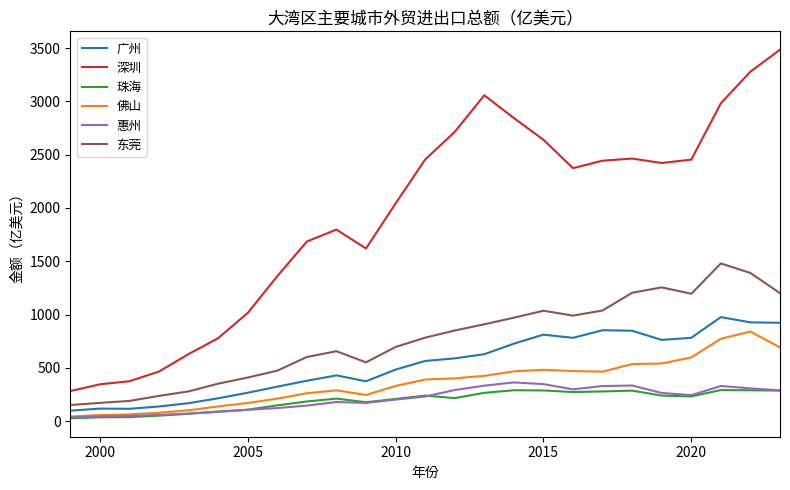

Is this an area chart (filled region under the line)?

No